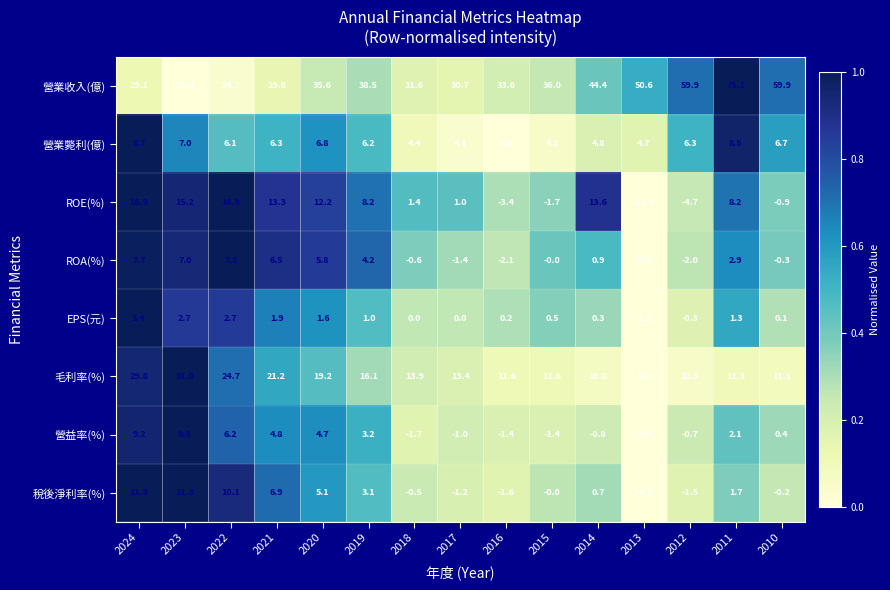

Which category has the lowest value across all series?

2013